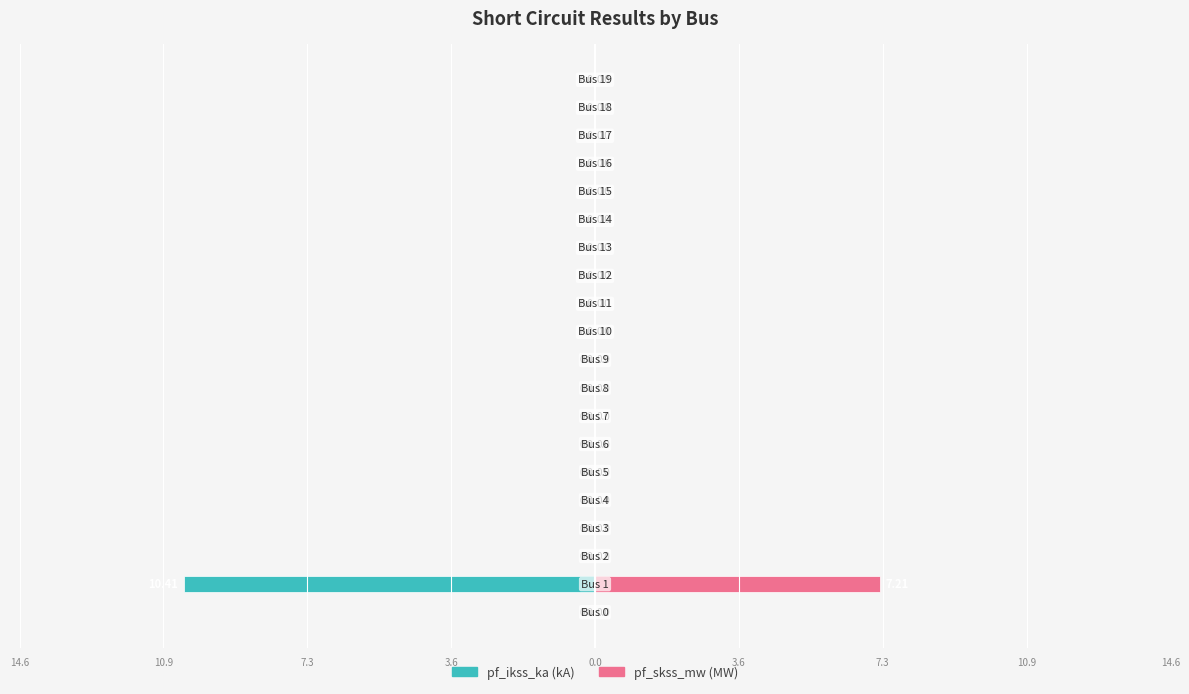

Is the value of pf_skss_mw at 12 greater than the value of pf_ikss_ka at 3.6?

No